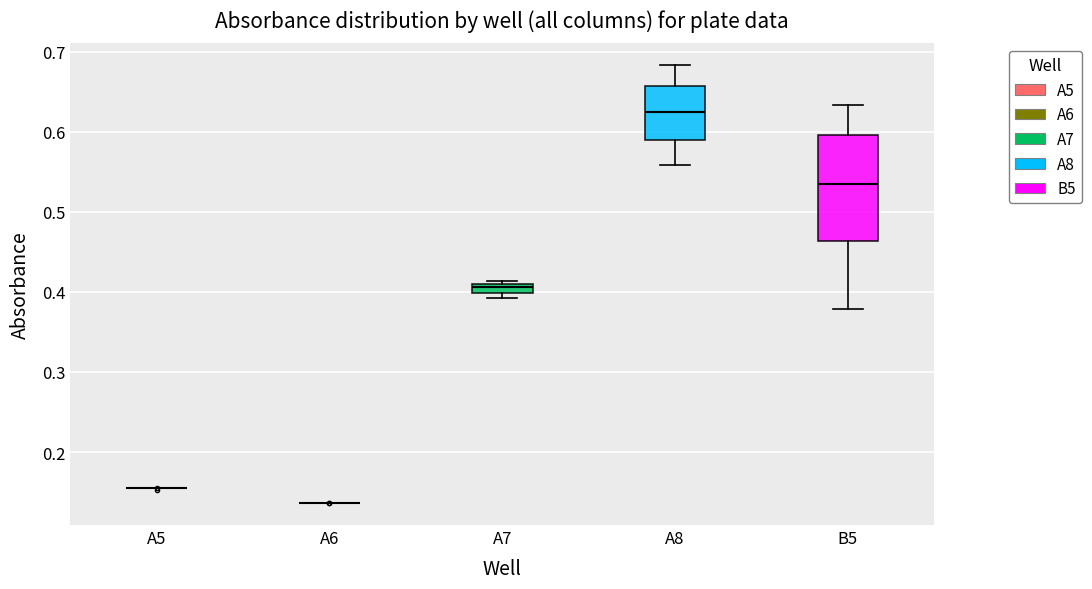

Where is the upper edge of the box for A7 on the y-axis? The values are not printed on the chart, so give them approximately, as read against the axis.

0.41